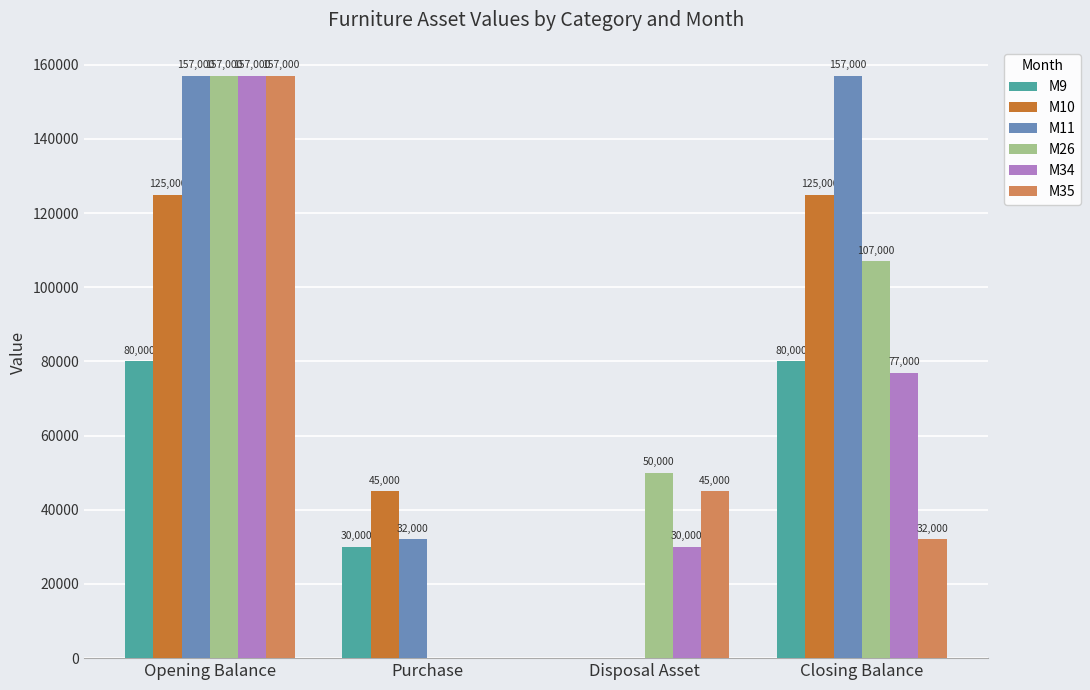

How many series are shown in this chart?

6